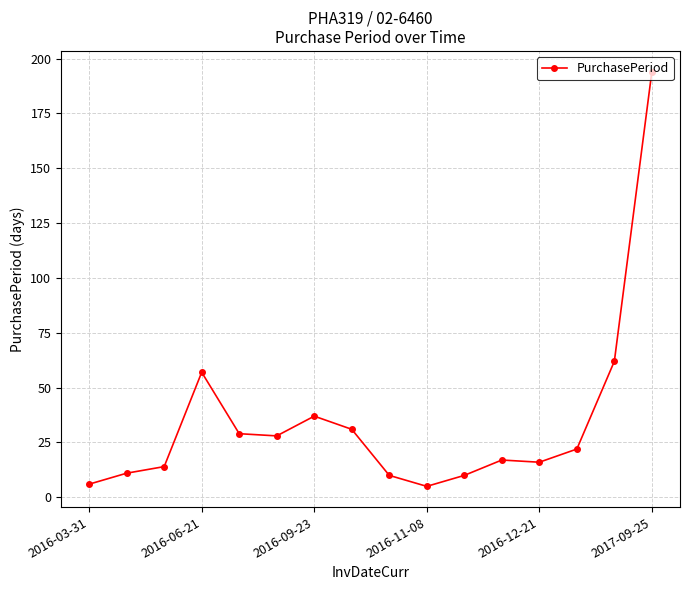

What is the value of the 1st point from the left?

6